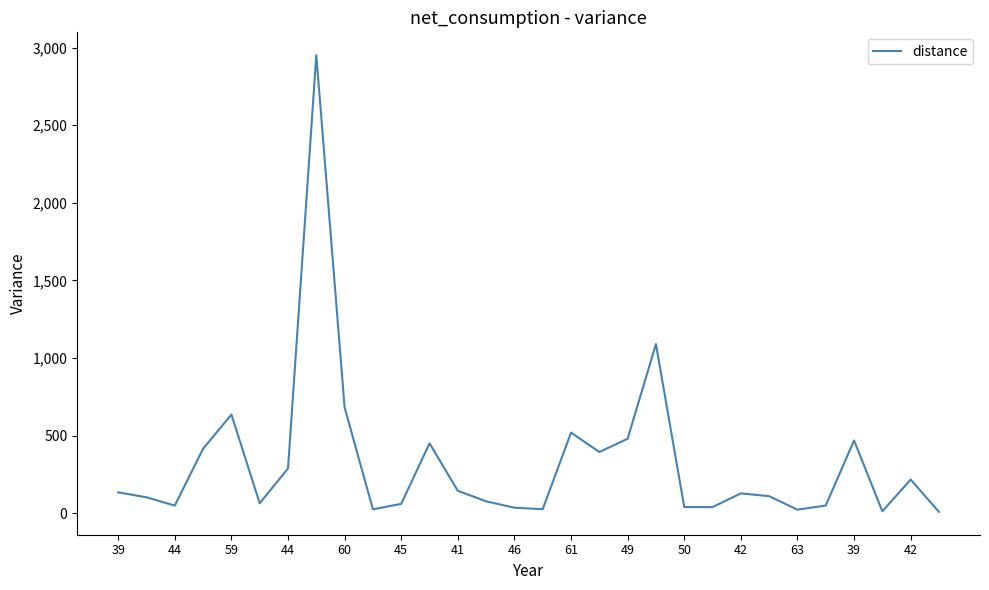

What is the difference between the maximum and minimum values?

2943.6